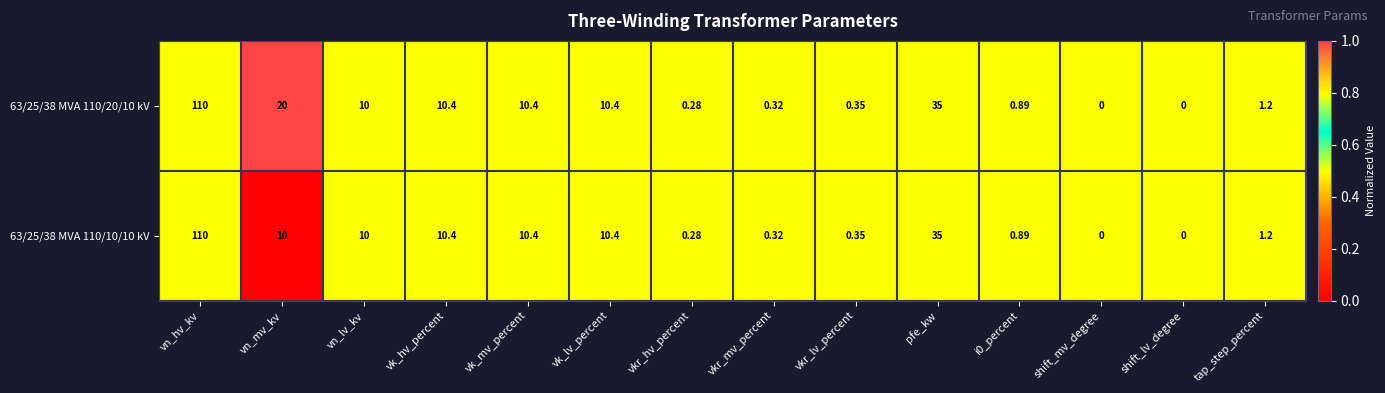

At which label does 63/25/38 MVA 110/10/10 kV reach its peak?

vn_hv_kv